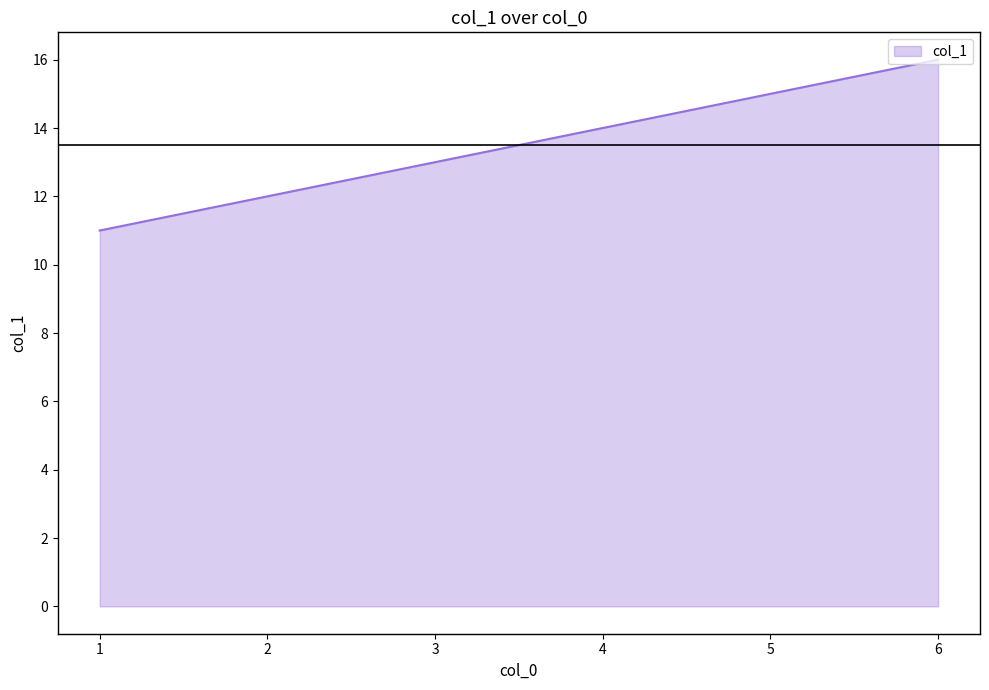

Reading right to left, transcribe all the data shown in this chart.

16	15	14	13	12	11